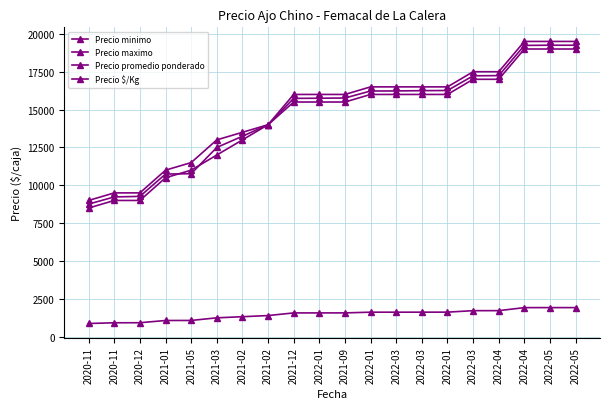

How many lines are shown in the chart?

4